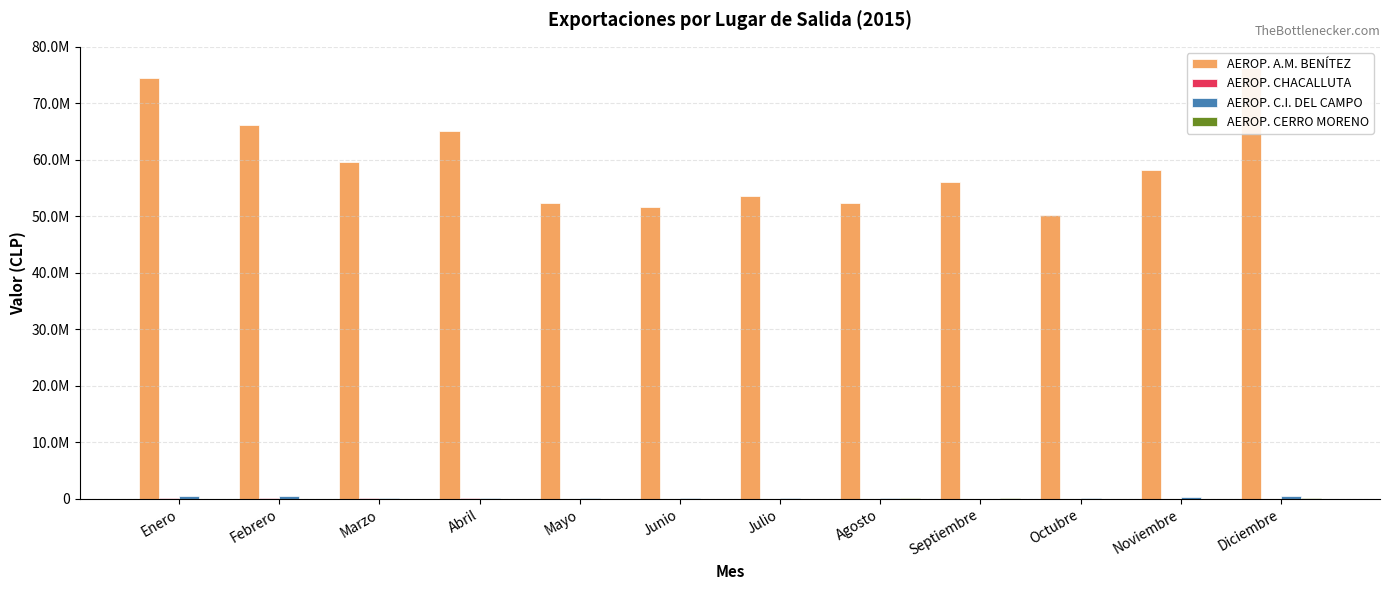

Between Septiembre and Julio, which is larger?

Septiembre